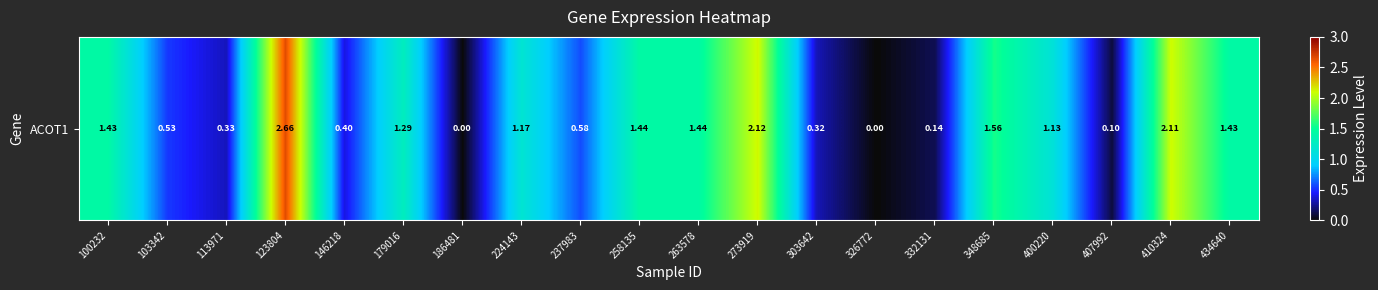

Where does the data first go above 1?

100232